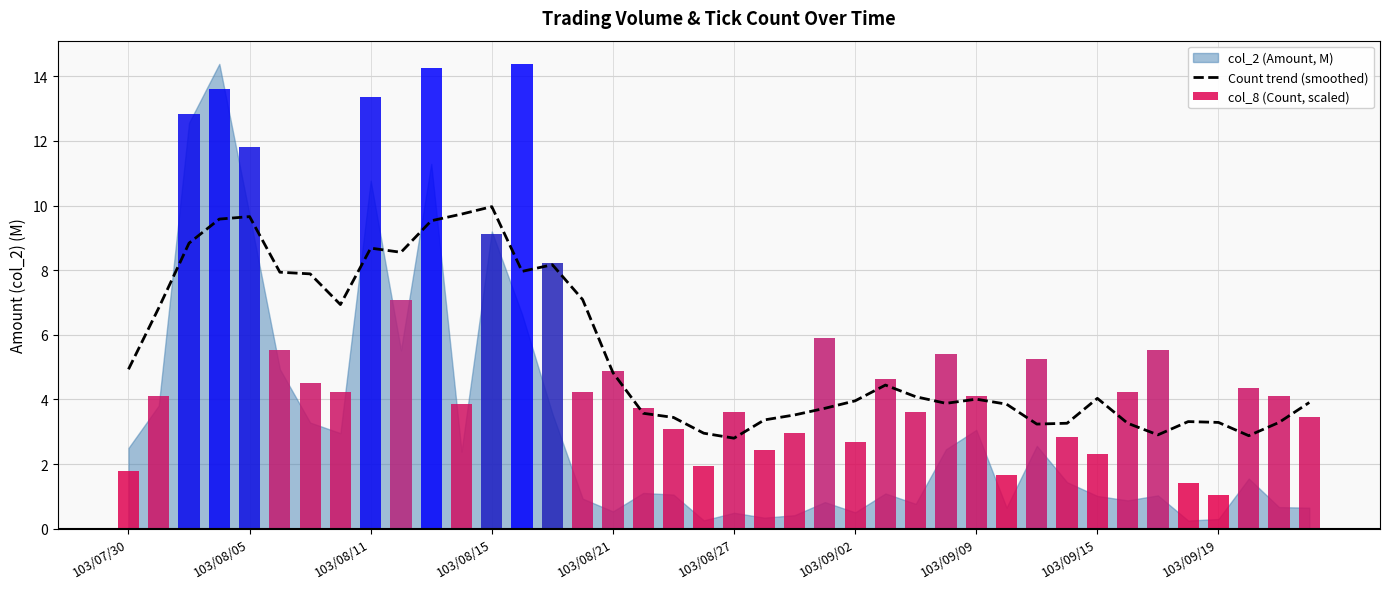

True or false: Count trend (smoothed) has a value of 10.0 at 103/08/15.

True